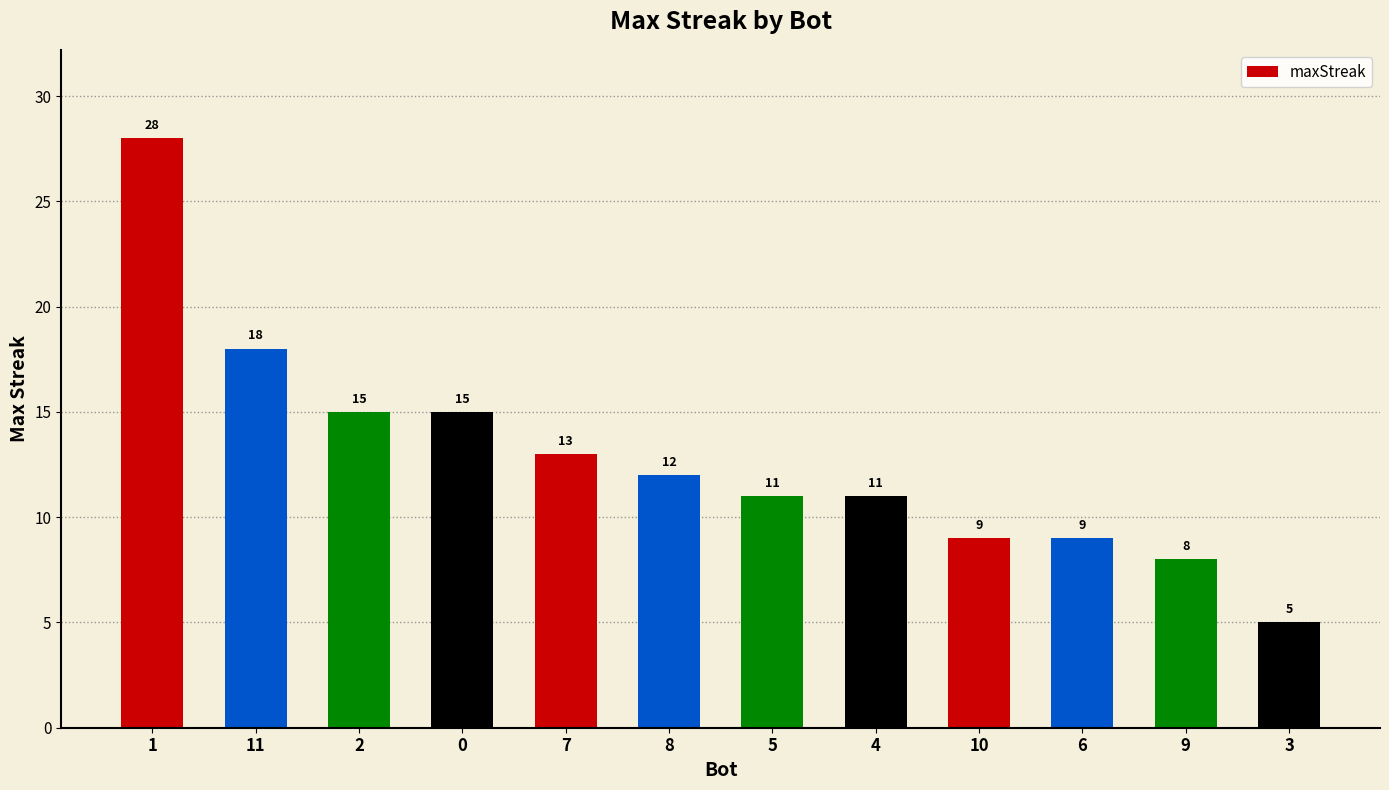

What position from the right is 6?

3